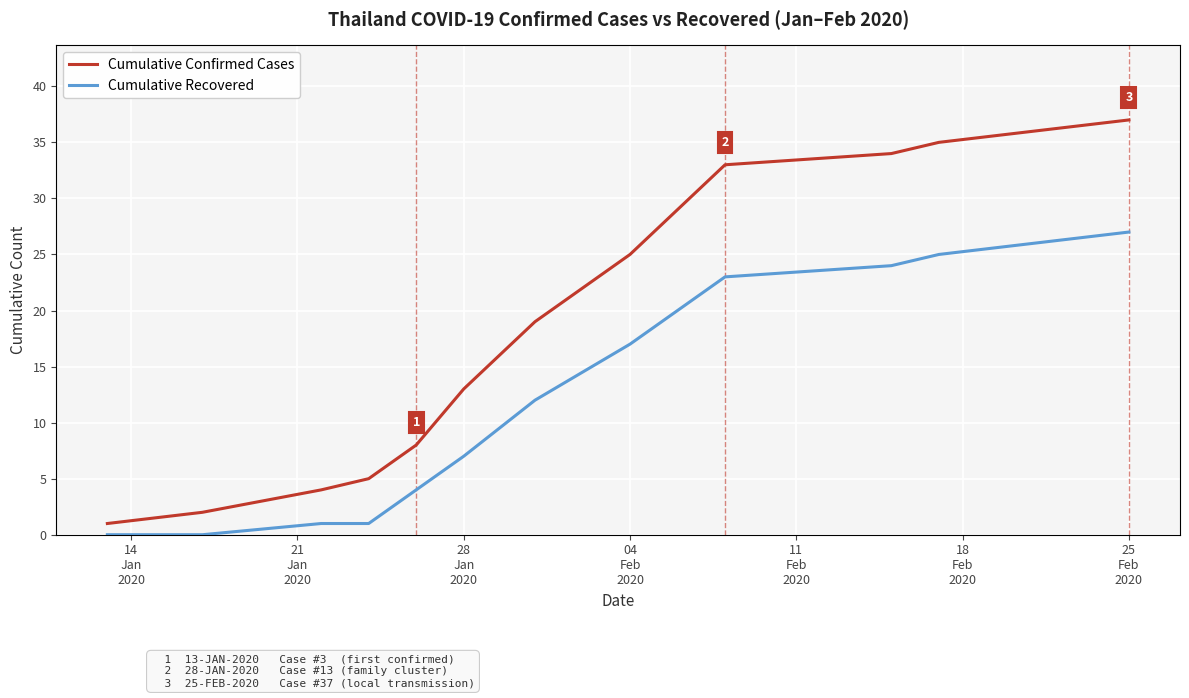

Which series has the largest total across all categories?

Cumulative Confirmed Cases